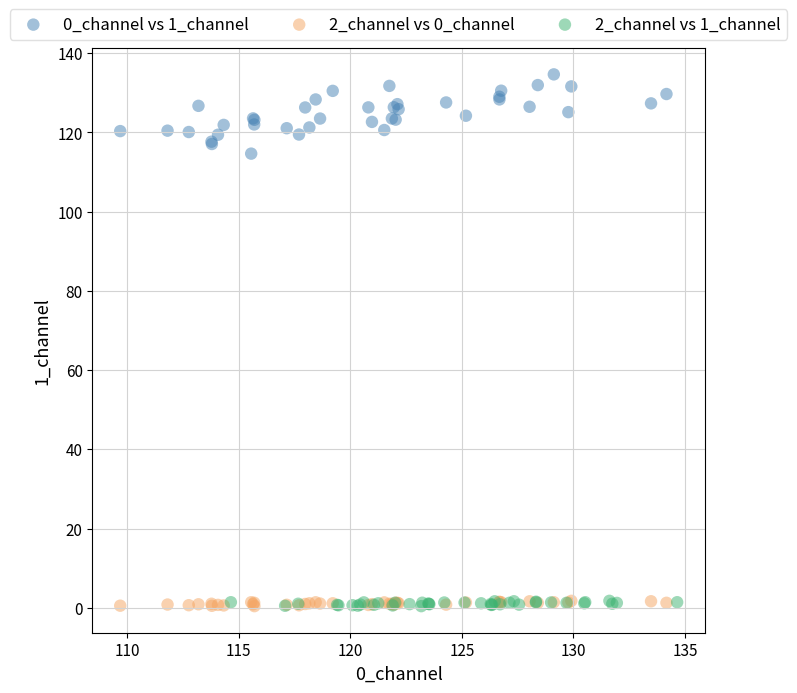

Which series has the largest Y range (max minus min)?

0_channel vs 1_channel